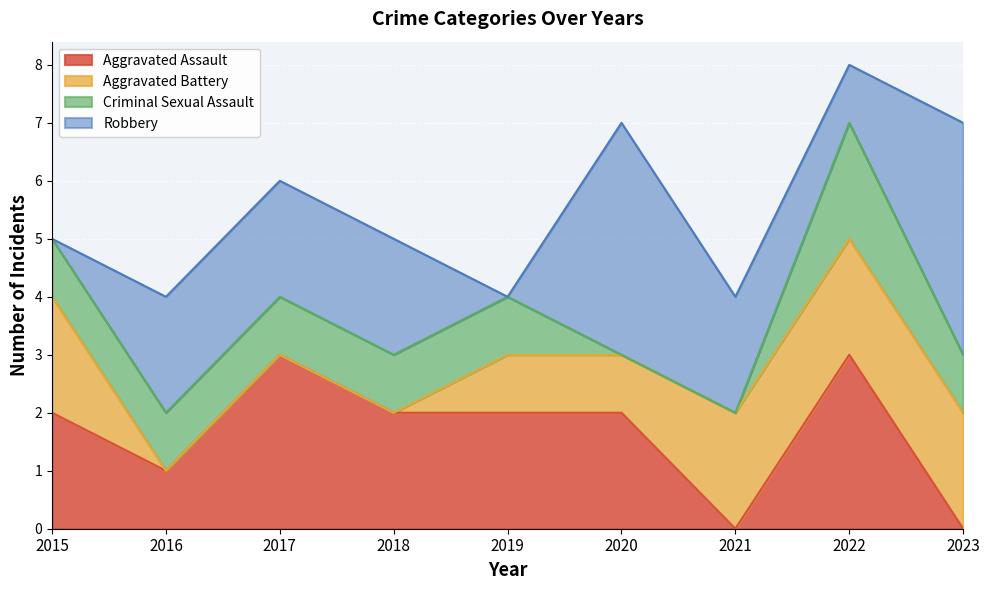

Is the value of Aggravated Assault at 2022 greater than the value of Robbery at 2017?

Yes